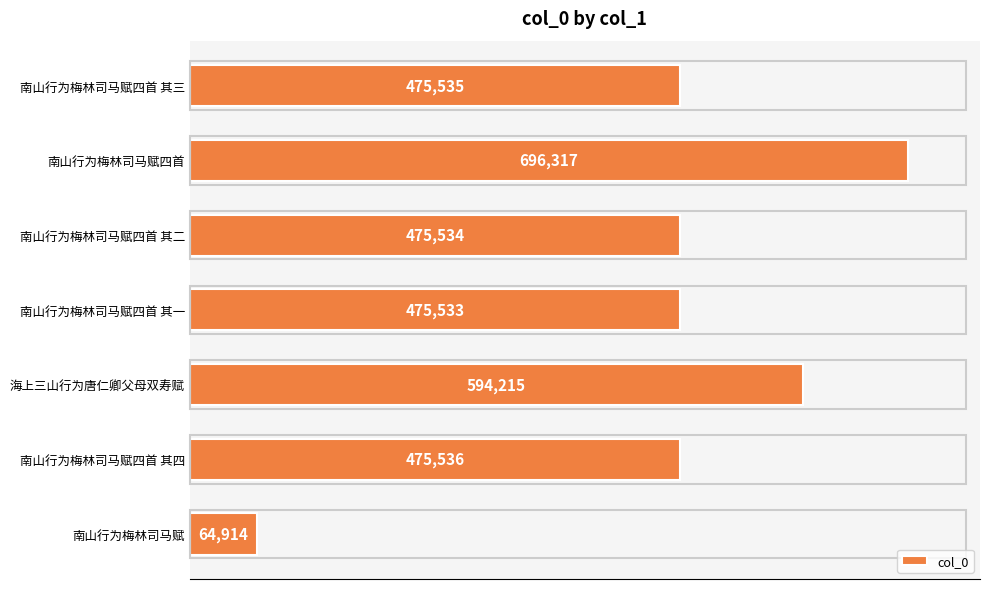

The value at 南山行为梅林司马赋四首 is 1225127. True or false?

False